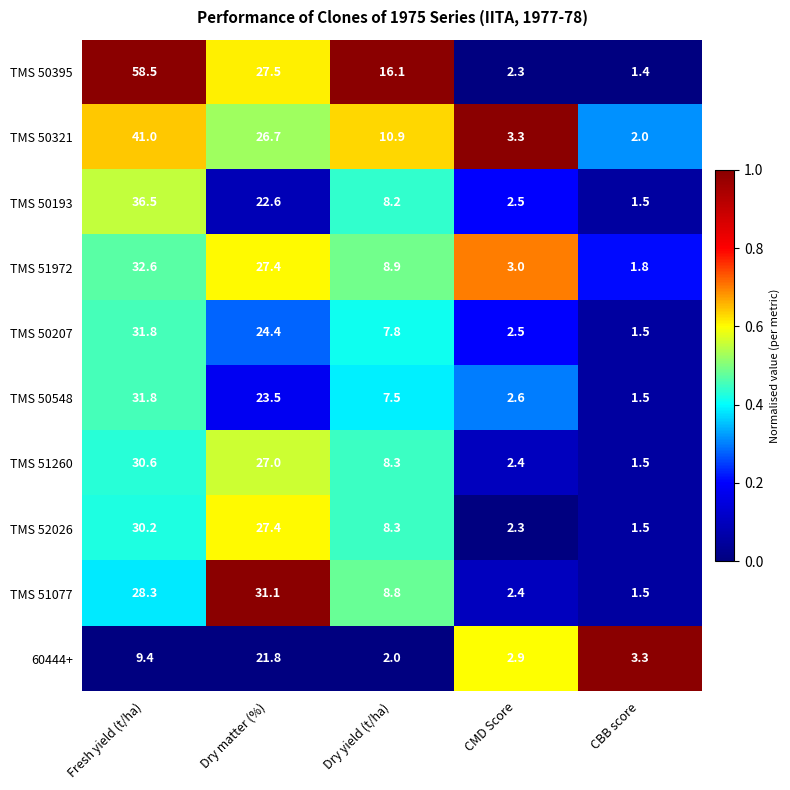

Which category has the highest value in the TMS 51077 series?

Dry matter (%)